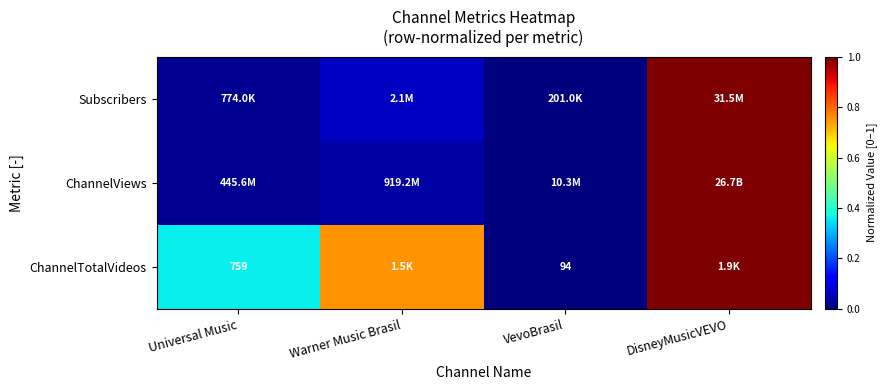

What is the sum of all ChannelTotalVideos values?

2.1